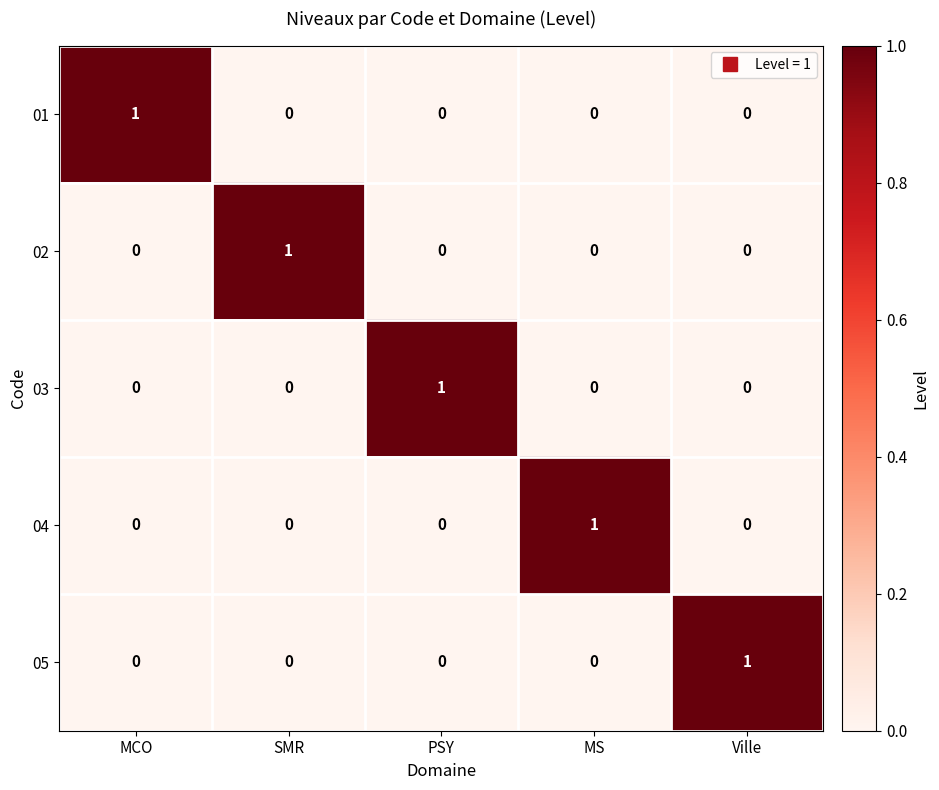

Is the value of 02 at Ville greater than the value of 04 at MS?

No